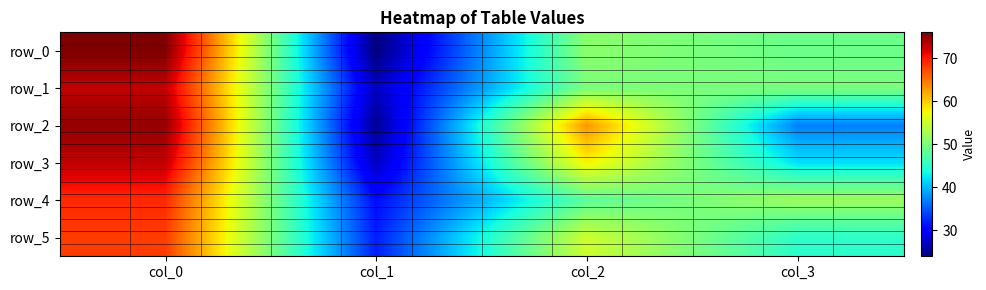

Reading left to right, what are all the values shown in this chart?

row_0: 76	24	51	49
row_1: 73	27	50	50
row_2: 75	25	63	37
row_3: 73	27	58	42
row_4: 69	31	48	52
row_5: 68	32	55	45